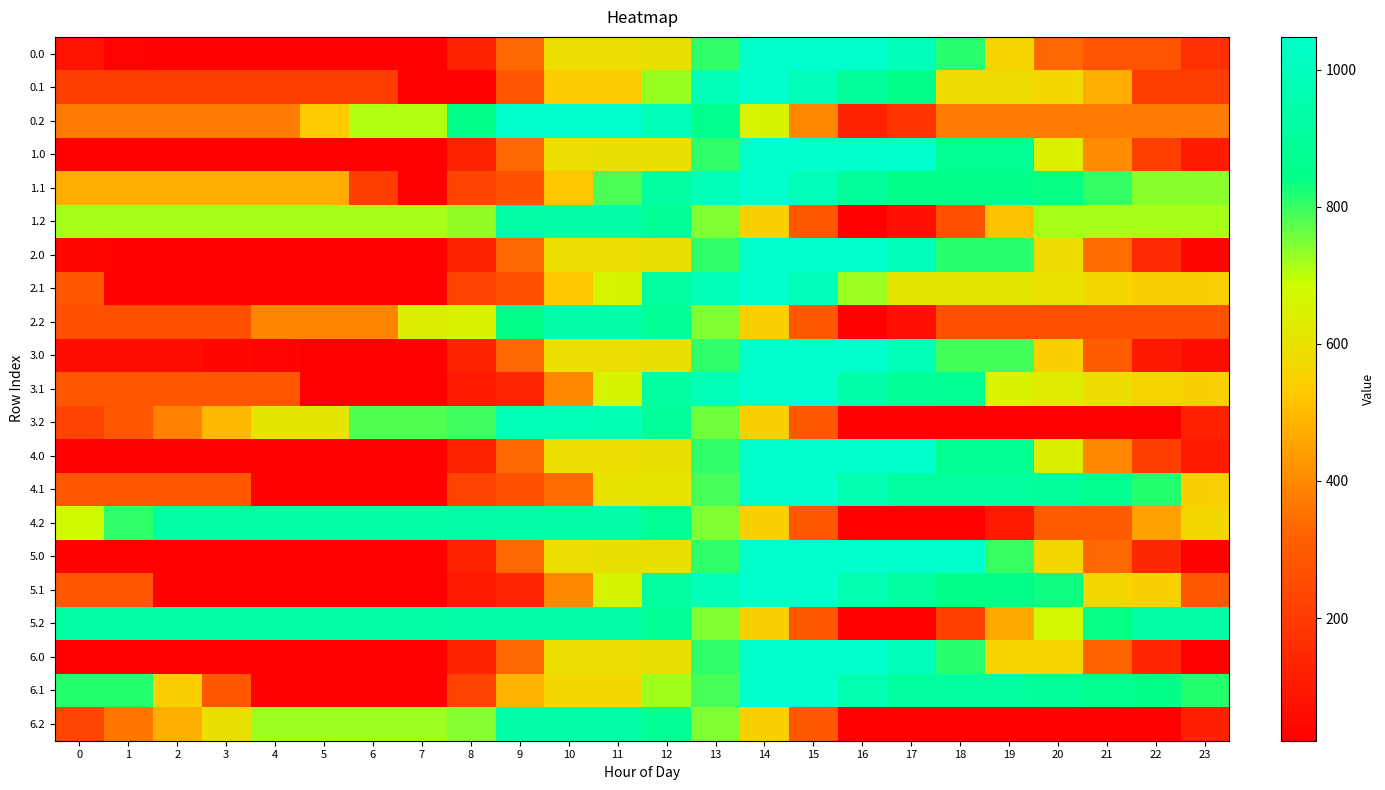

At 12, list the series in order from largest to smallest.

0.2, 1.1, 2.1, 3.1, 5.1, 3.2, 1.2, 2.2, 4.2, 5.2, 6.2, 0.1, 6.1, 4.1, 0.0, 1.0, 2.0, 3.0, 4.0, 5.0, 6.0